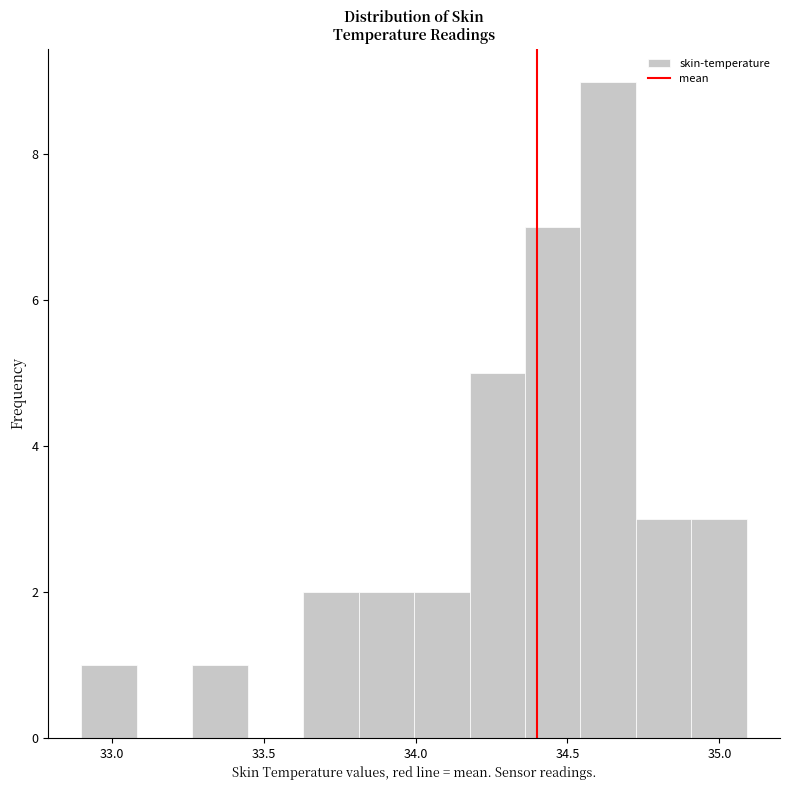

Read against the x-axis, roughly where is the centre of the tallest bar?

34.65